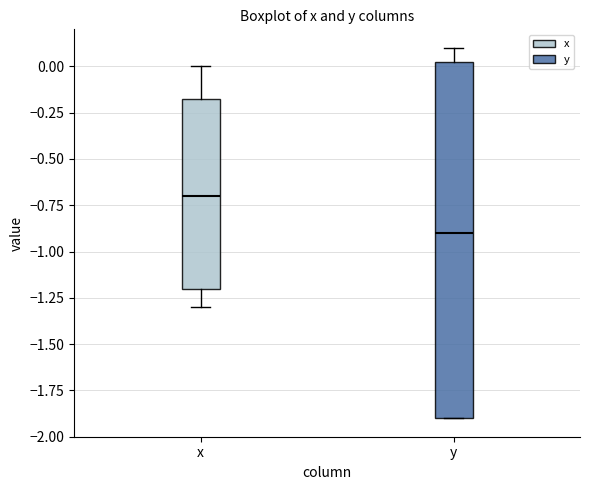

Which box's median line is the highest?

x